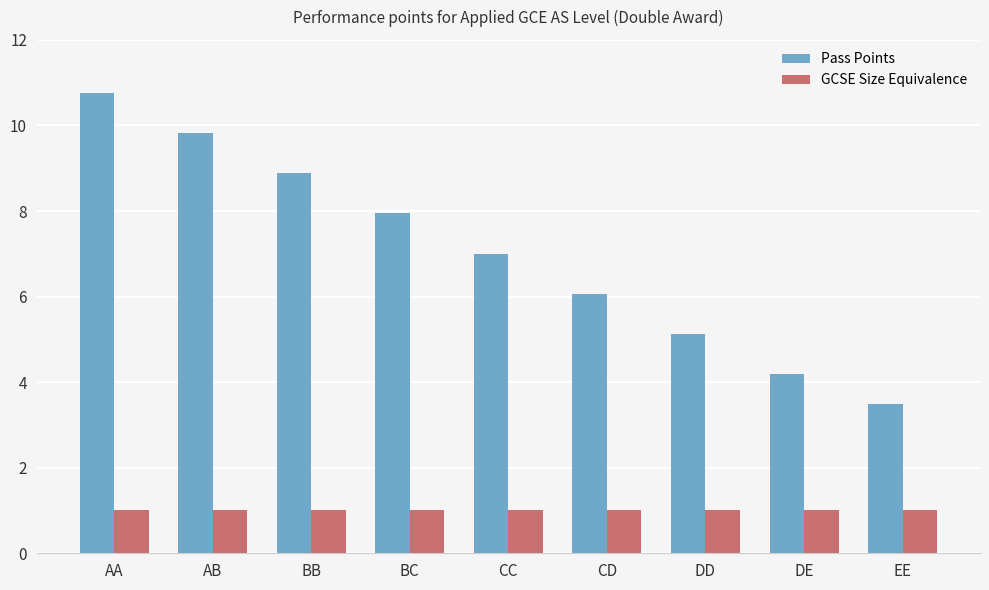

What is the value of the Pass Points bar at the 9th from the left?

3.5